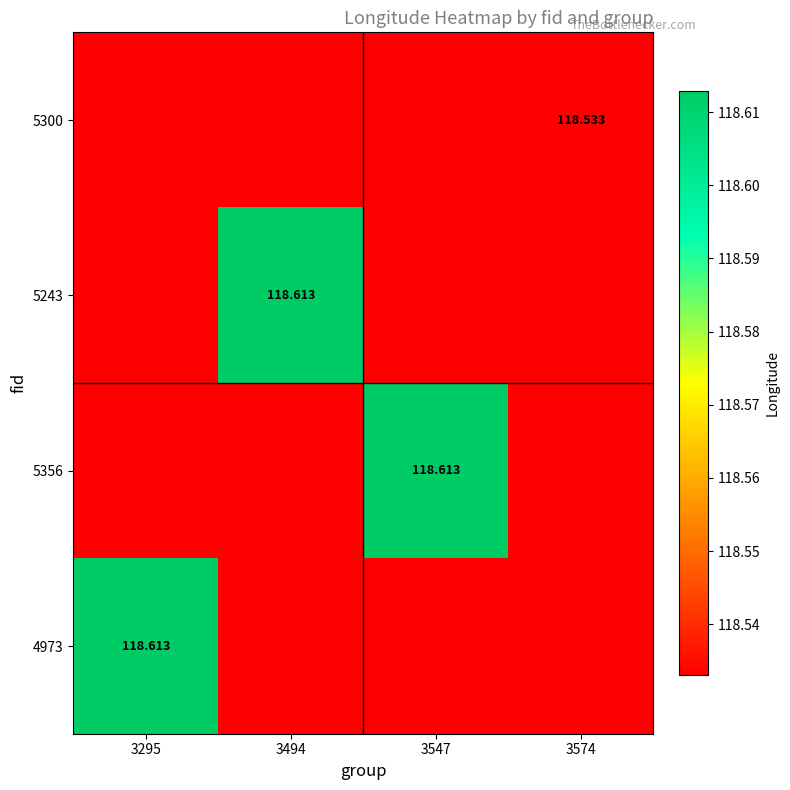

Read the 4973 value at 3494.

118.5